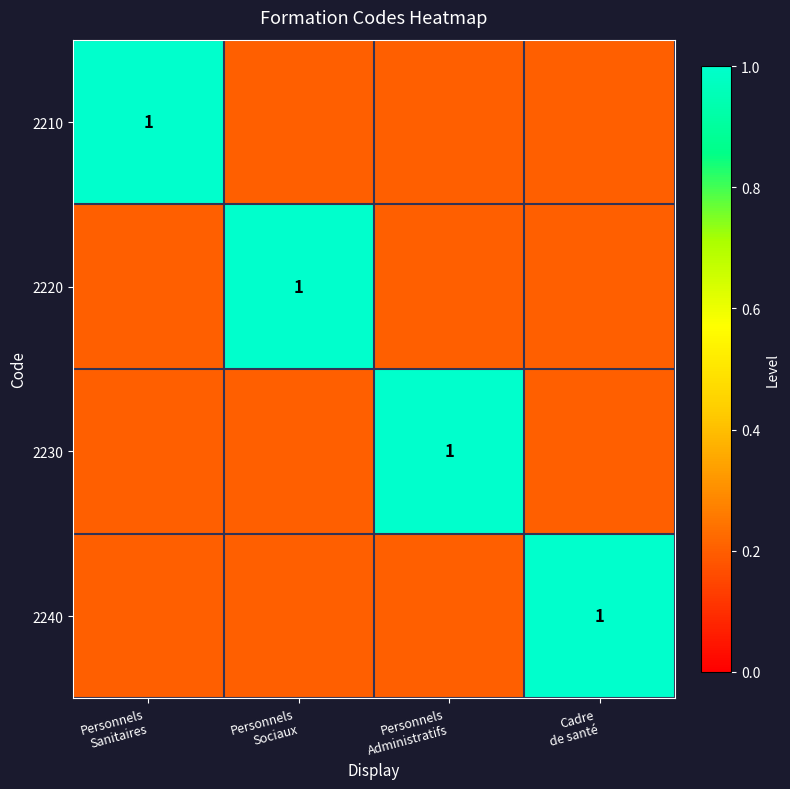

The 2240 series shows 0.1 at Personnels Sanitaires. True or false?

False